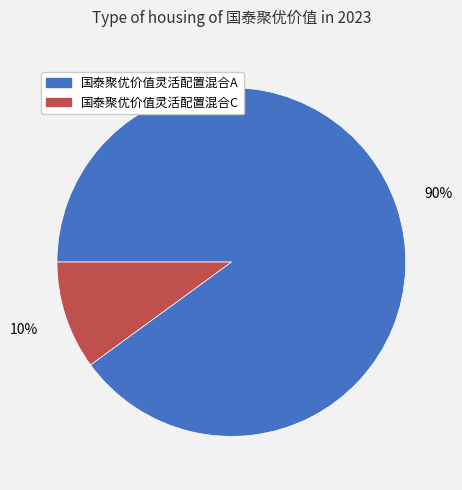

Which category has the smallest portion of the pie?

国泰聚优价值灵活配置混合C